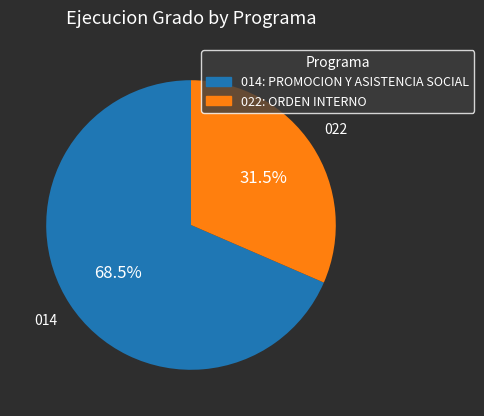

Count the number of slices in the pie.

2